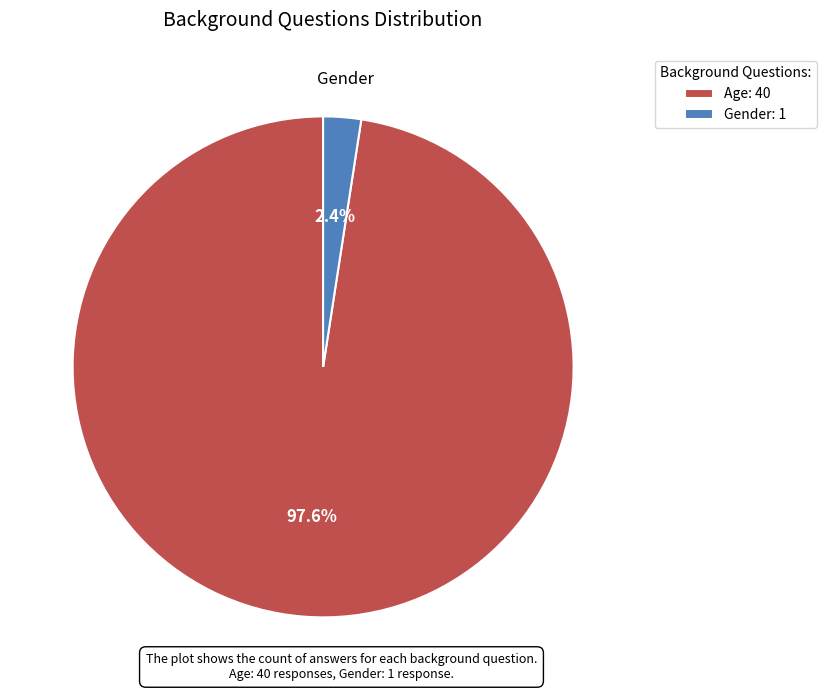

How many slices are in this pie chart?

2